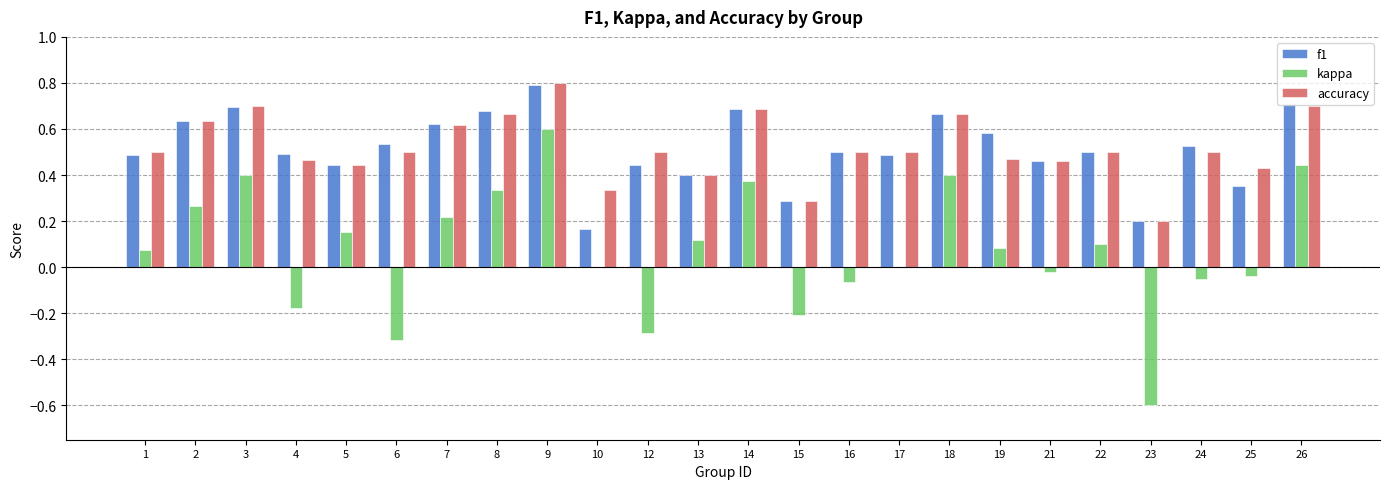

What is the sum of the f1 values at 24 and 17?

1.0